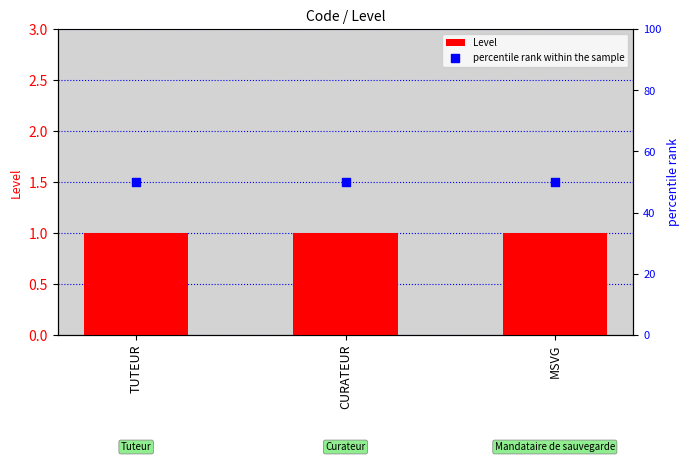

What are all the series names shown in the legend?

Level, percentile rank within the sample